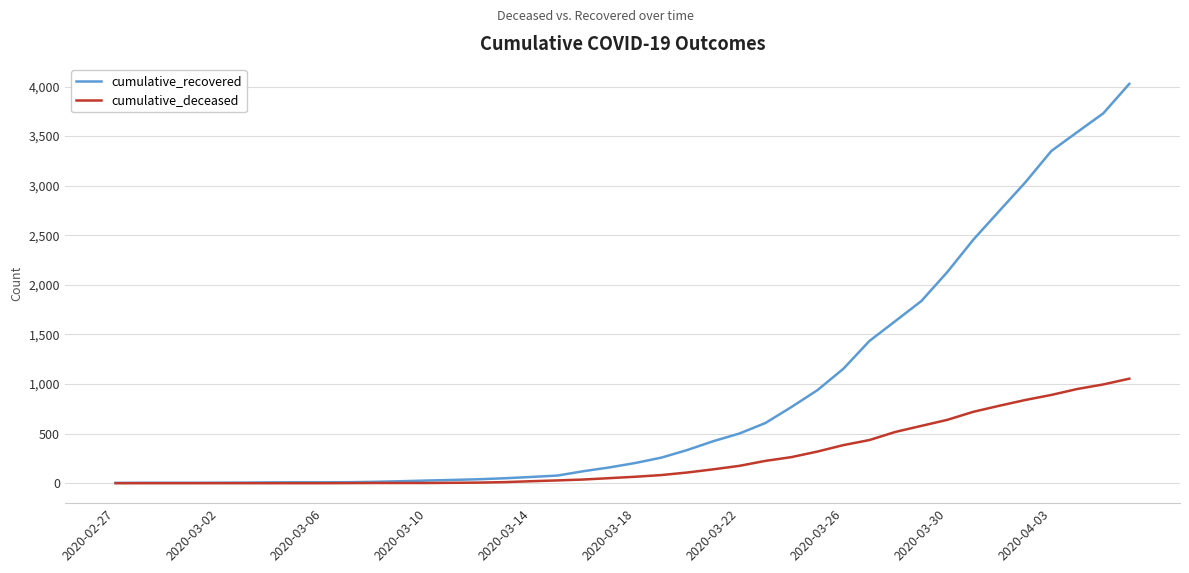

Rank the series by their average value, from lowest to highest.

cumulative_deceased, cumulative_recovered